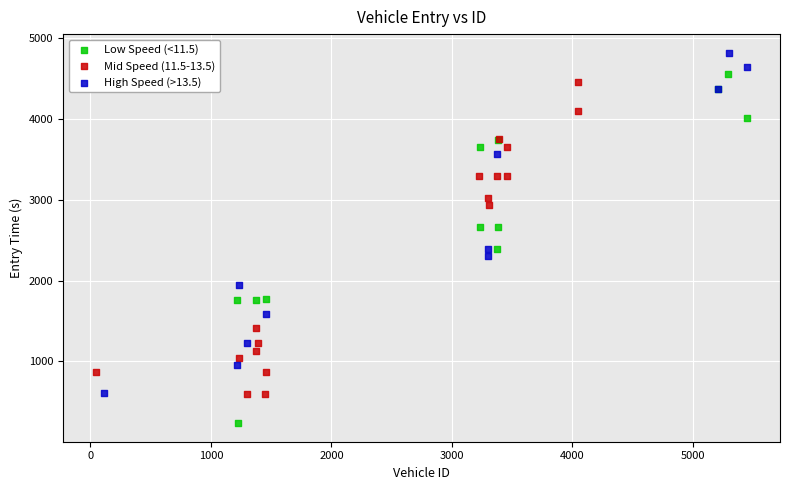

Which series contains the lowest Y value?

Low Speed (<11.5)